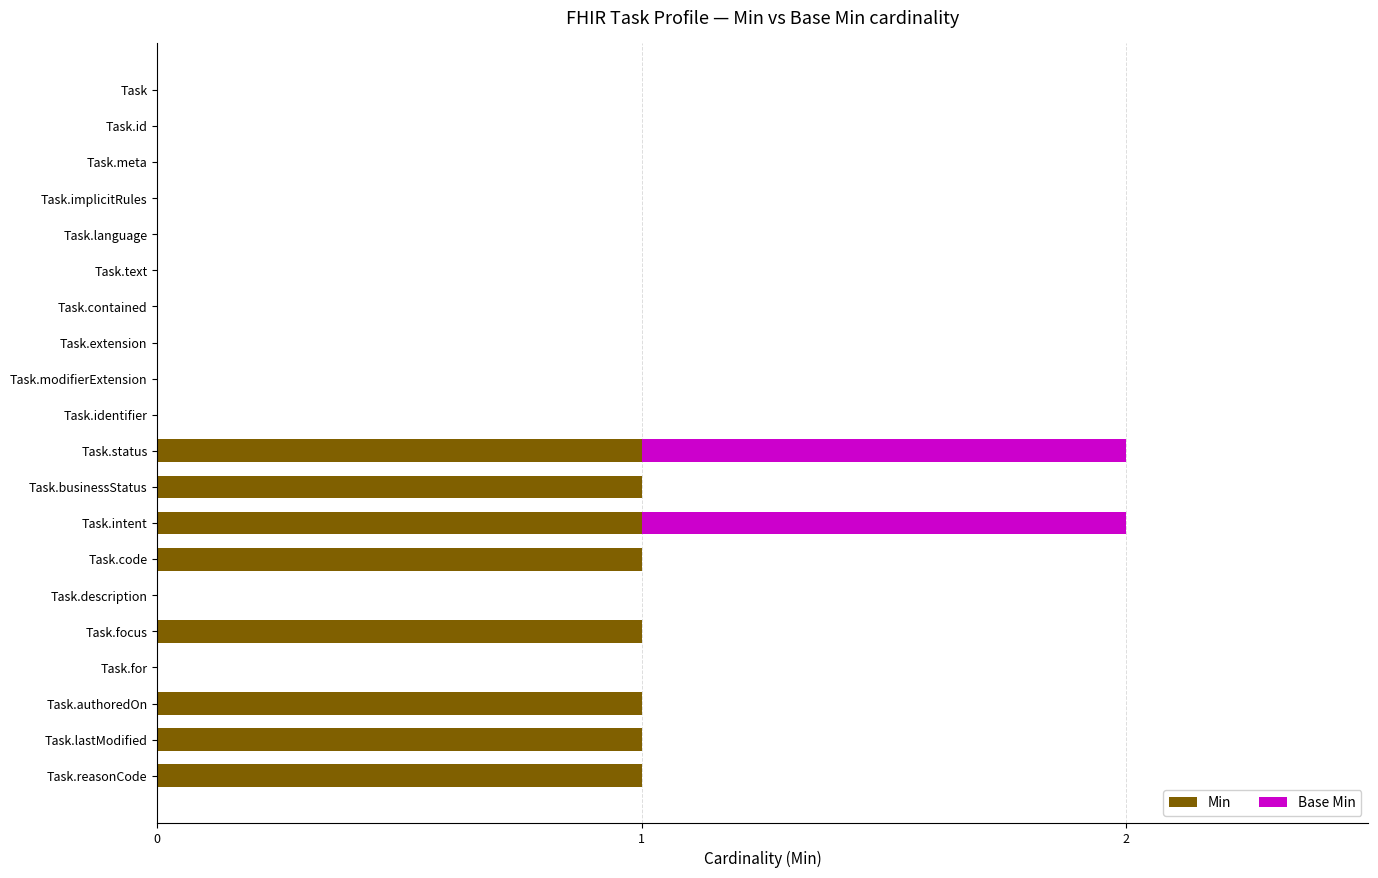

What are all the series names shown in the legend?

Min, Base Min